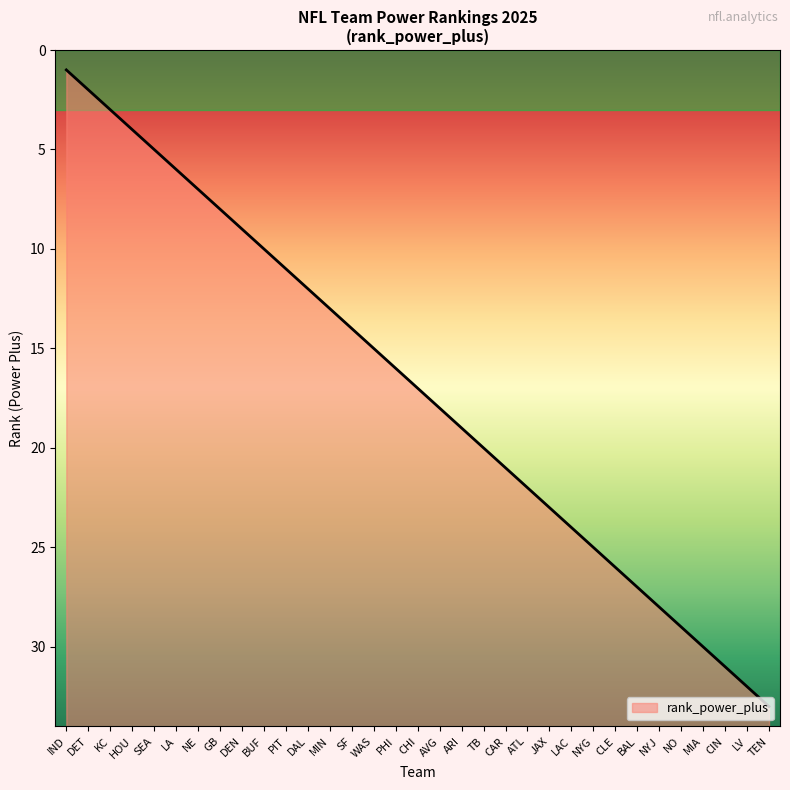

How many series are shown in this chart?

1